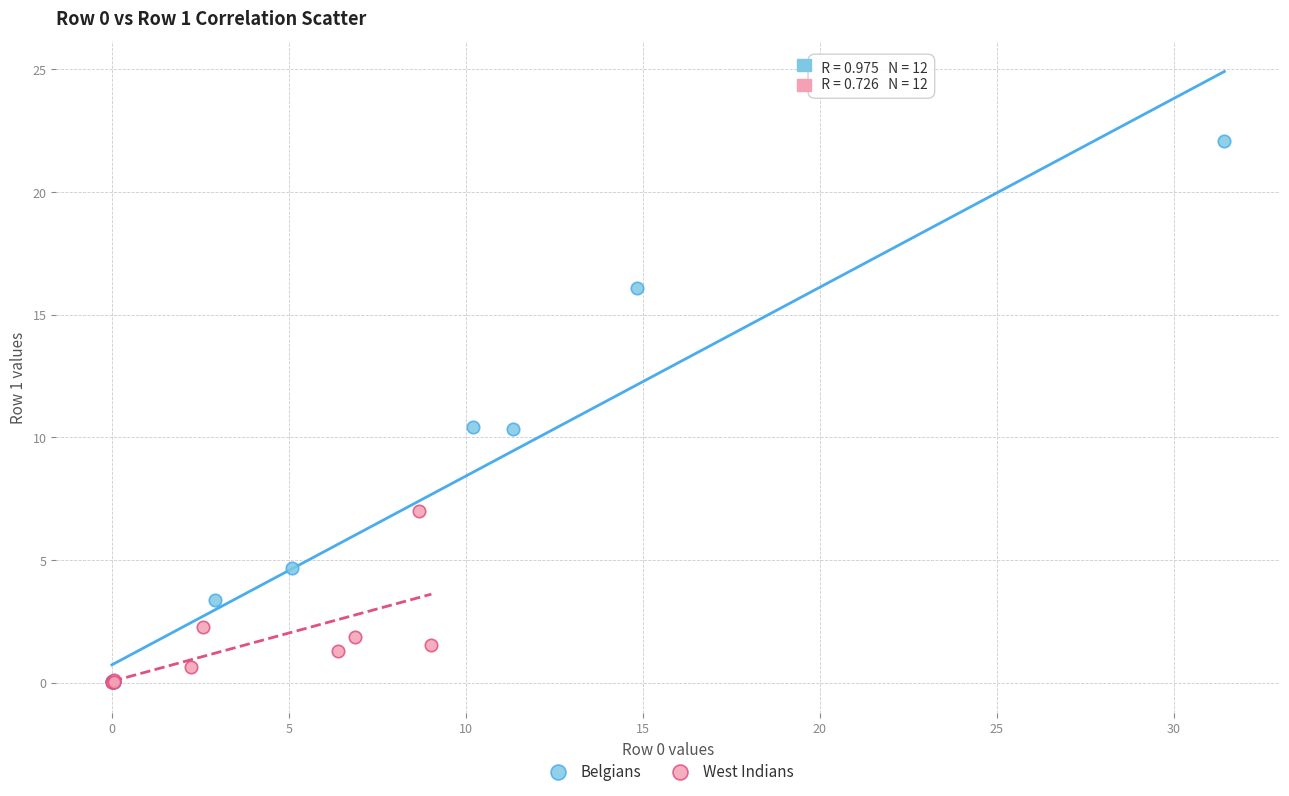

Which series has the widest spread of Y values?

Belgians